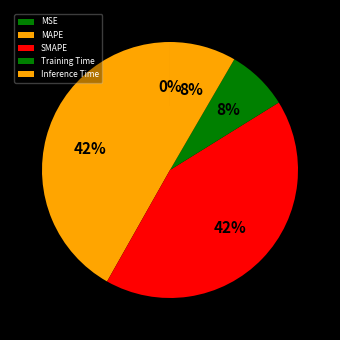

Does Training Time account for over 50% of the chart?

No